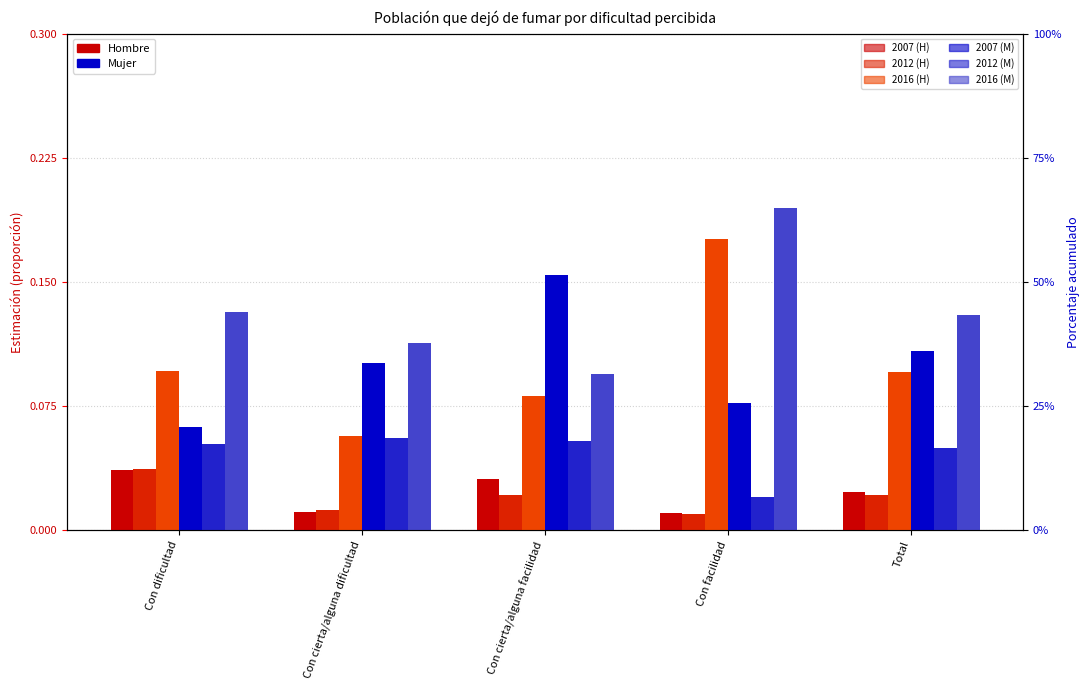

At which label is Hombre 2016 closest to 0?

Con cierta/alguna dificultad